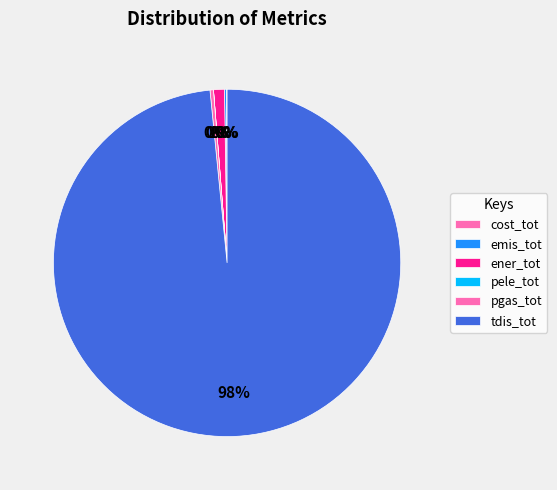

Combined, do pele_tot and ener_tot account for over 50%?

No